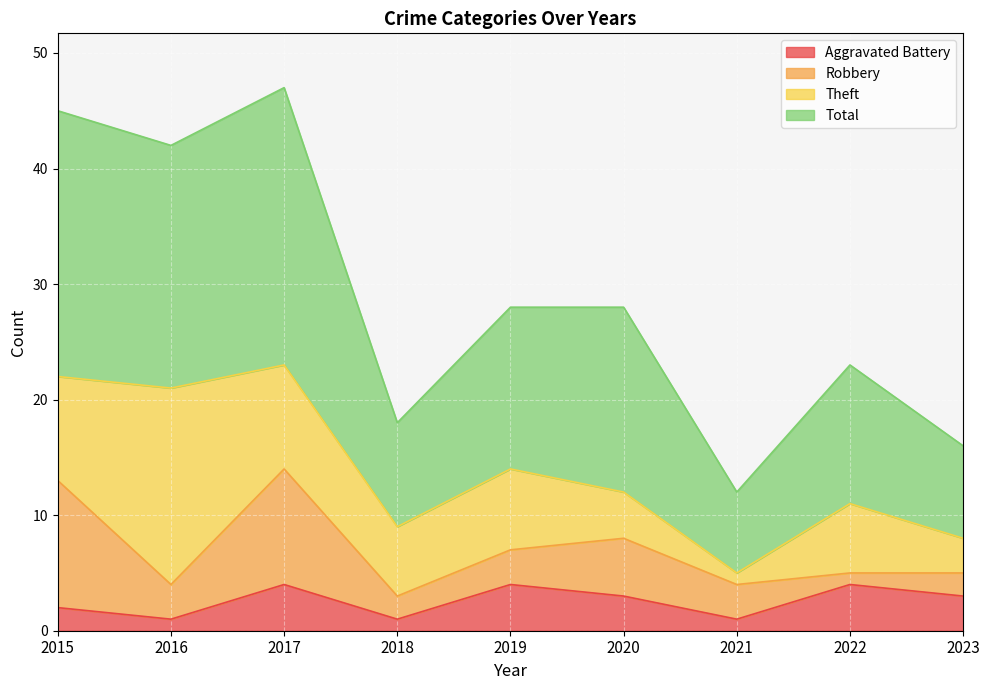

At which category is the sum across all series the highest?

2017